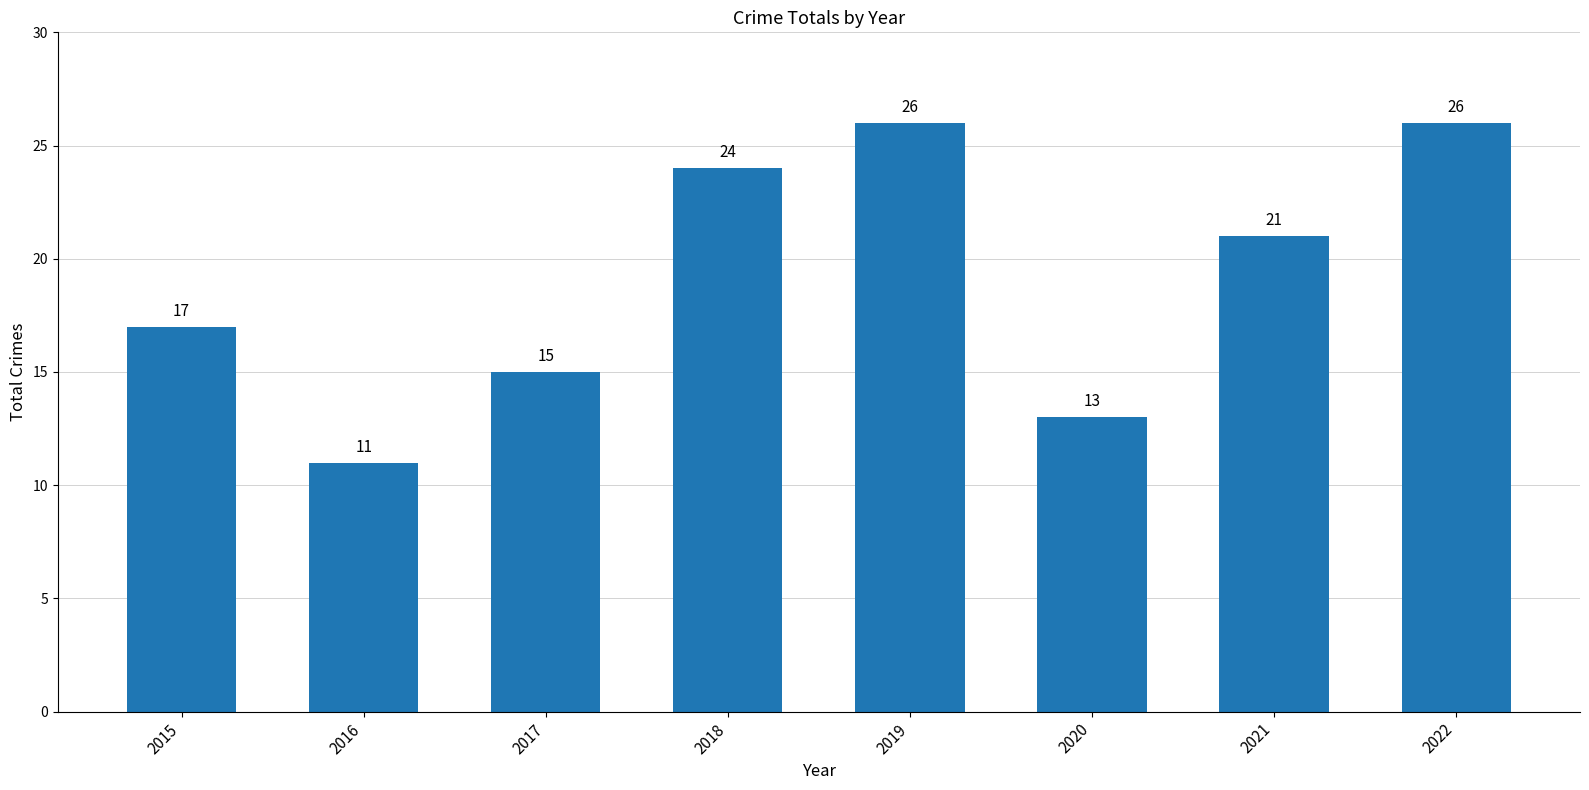

What is the ratio of the value at 2021 to the value at 2022?

0.8